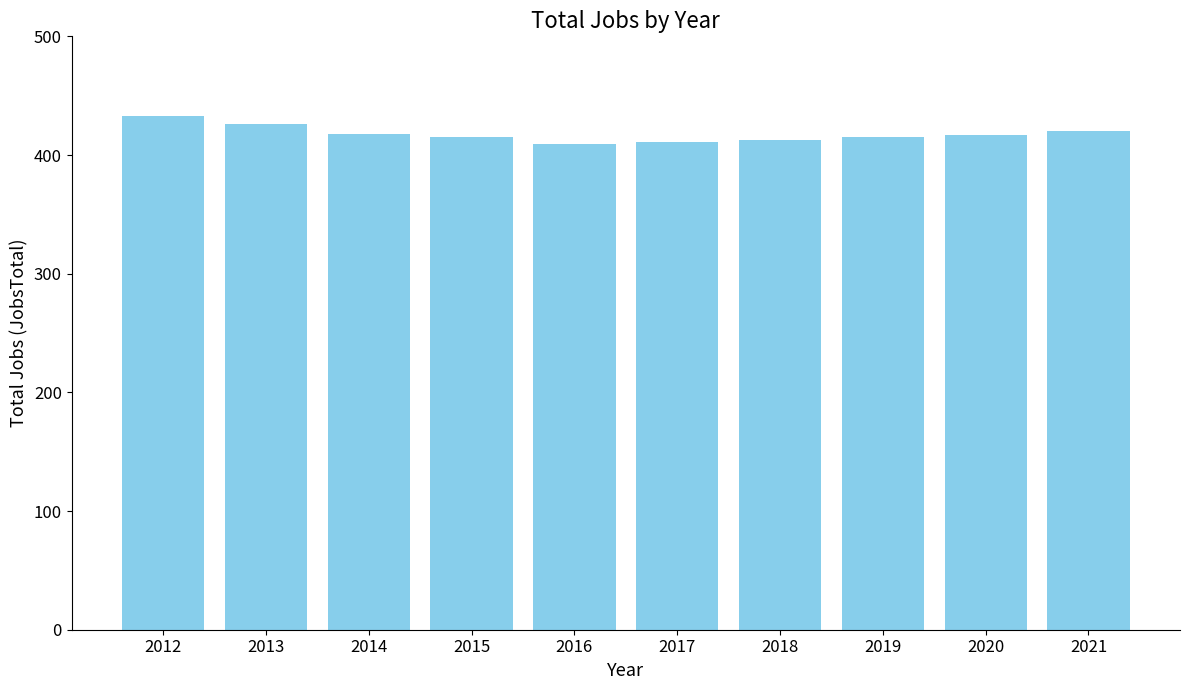

What is the sum of the values at 2019 and 2013?

841